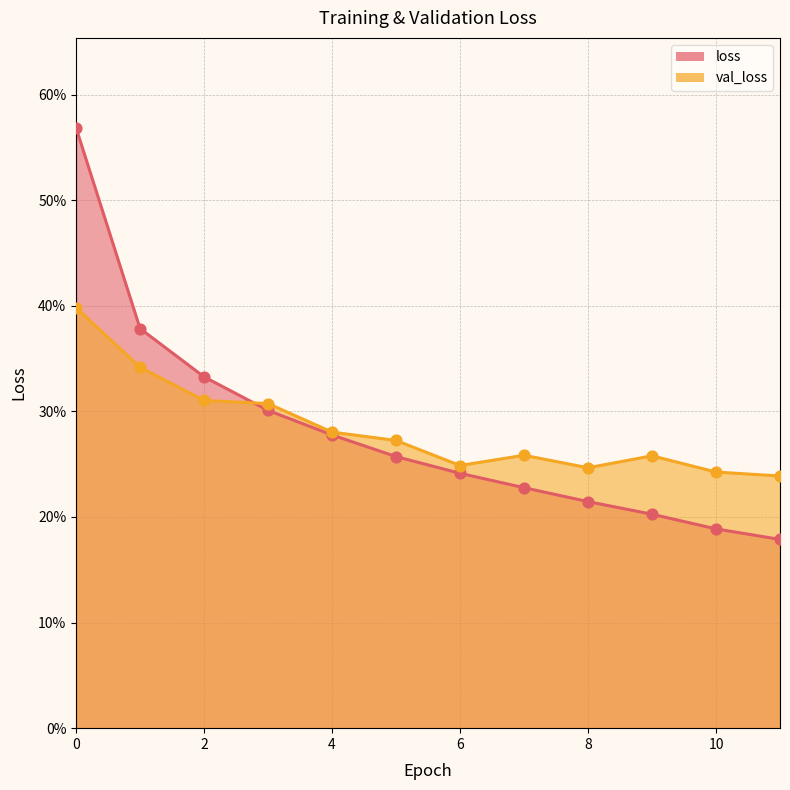

Which series contains the lowest Y value?

loss